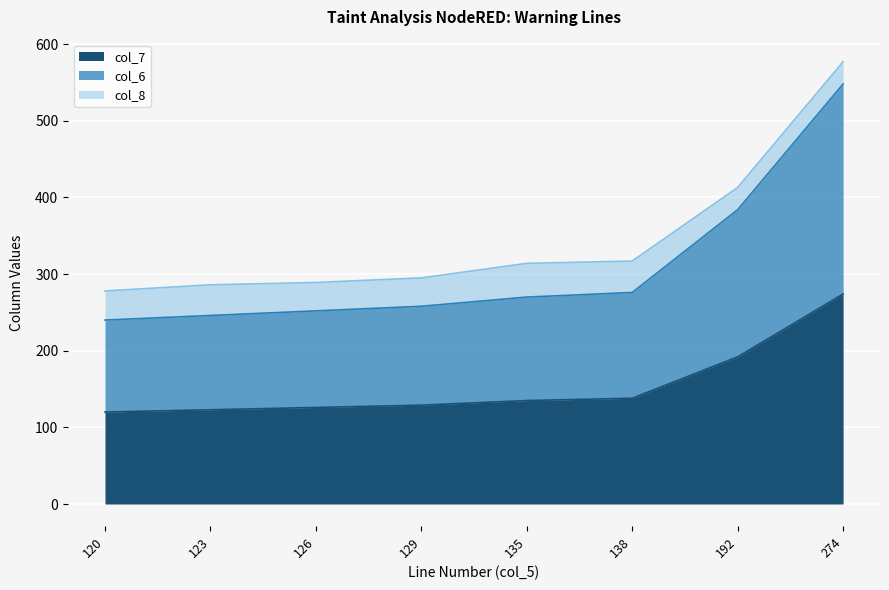

True or false: col_6 and col_7 intersect in this chart.

False